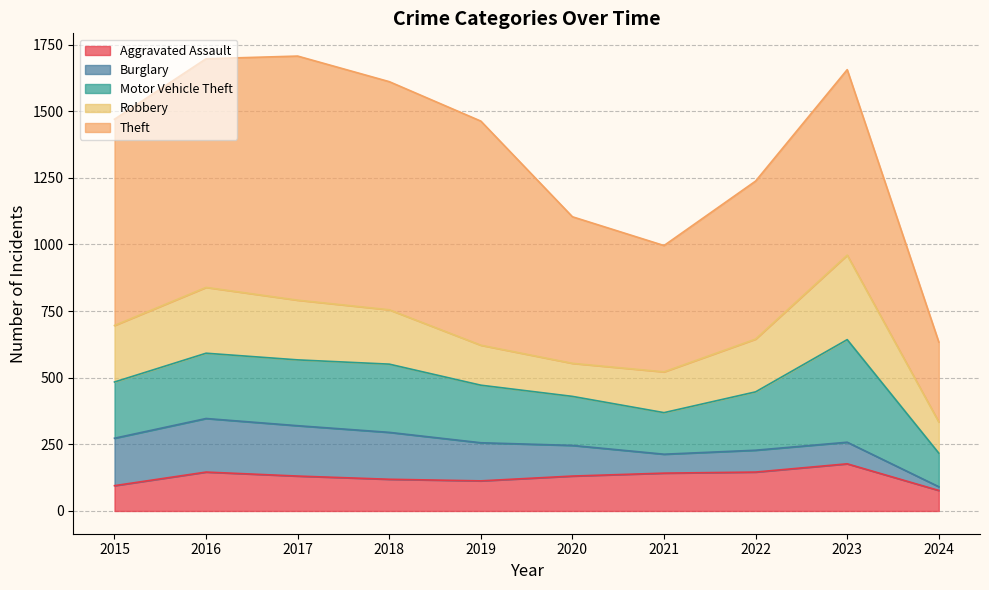

Reading left to right, extract all data points from this chart.

Aggravated Assault: 95	146	131	119	113	131	142	146	177	77
Burglary: 178	201	189	176	143	115	71	82	81	14
Motor Vehicle Theft: 211	245	247	256	216	184	156	219	385	126
Robbery: 212	247	224	204	150	124	153	198	317	117
Theft: 774	858	916	856	841	550	474	593	696	300